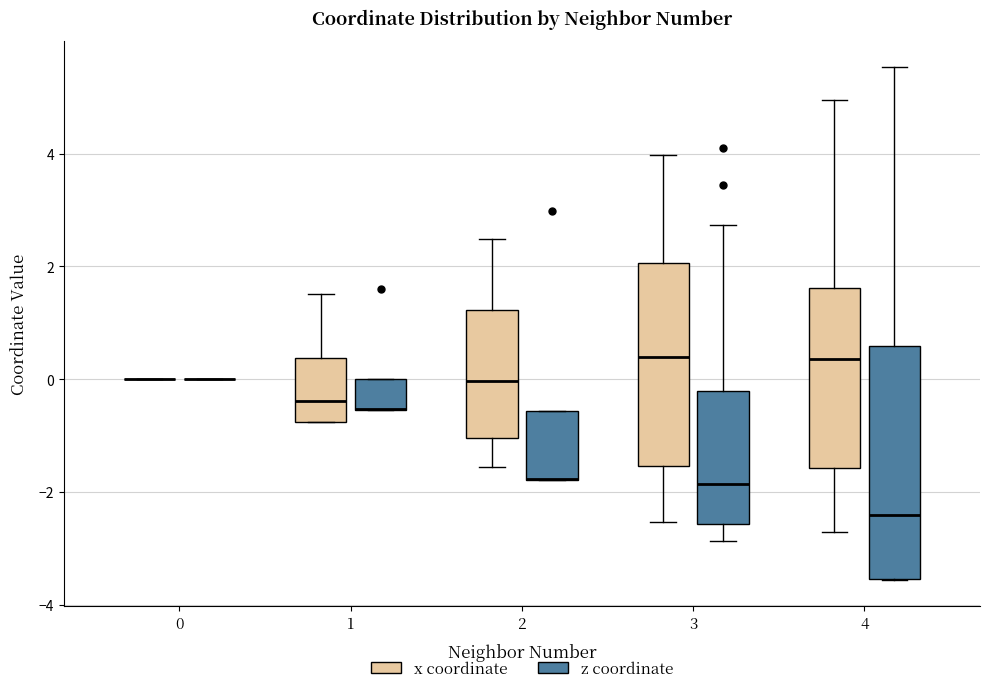

Where does the median line of the box for 1 (x coordinate) sit on the y-axis? The values are not printed on the chart, so give them approximately, as read against the axis.

-0.4